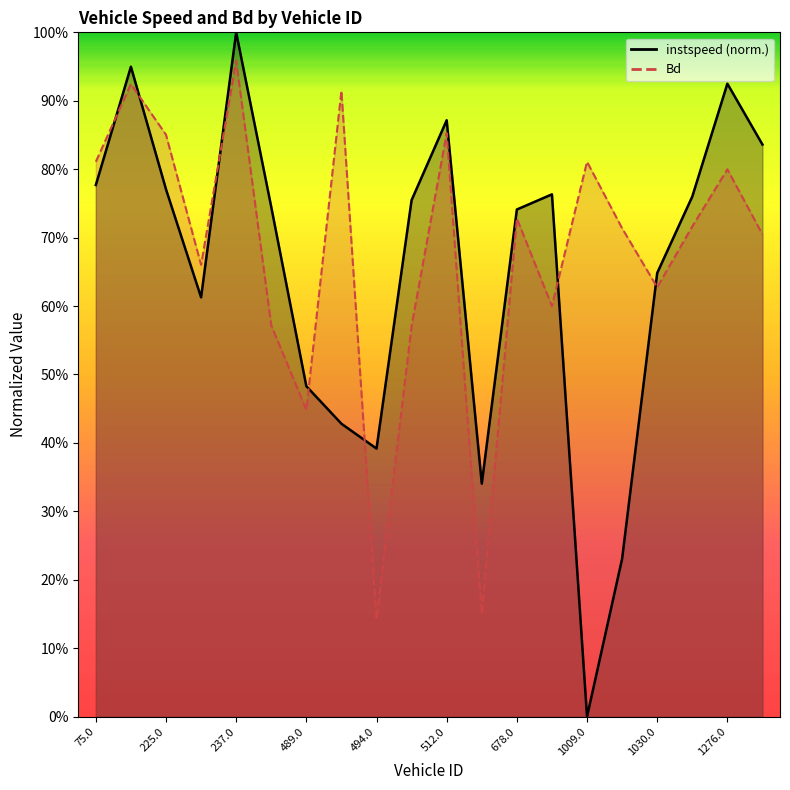

Reading left to right, extract all data points from this chart.

instspeed: 75.0=0.8	86.0=0.9	225.0=0.8	226.0=0.6	237.0=1.0	474.0=0.7	489.0=0.5	492.0=0.4	494.0=0.4	507.0=0.8	512.0=0.9	674.0=0.3	678.0=0.7	1003.0=0.8	1009.0=0.0	1017.0=0.2	1030.0=0.6	1268.0=0.8	1276.0=0.9	1279.0=0.8
Bd: 75.0=0.8	86.0=0.9	225.0=0.9	226.0=0.7	237.0=1.0	474.0=0.6	489.0=0.4	492.0=0.9	494.0=0.1	507.0=0.6	512.0=0.9	674.0=0.2	678.0=0.7	1003.0=0.6	1009.0=0.8	1017.0=0.7	1030.0=0.6	1268.0=0.7	1276.0=0.8	1279.0=0.7